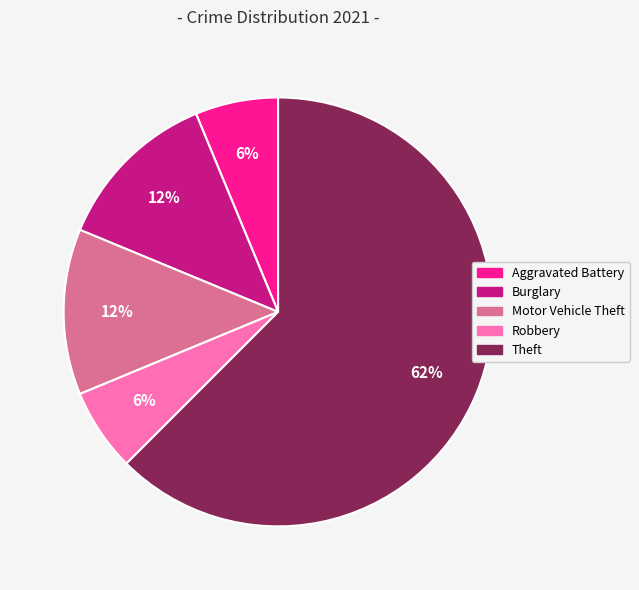

To the nearest percent, what is the average slice percentage?

20%